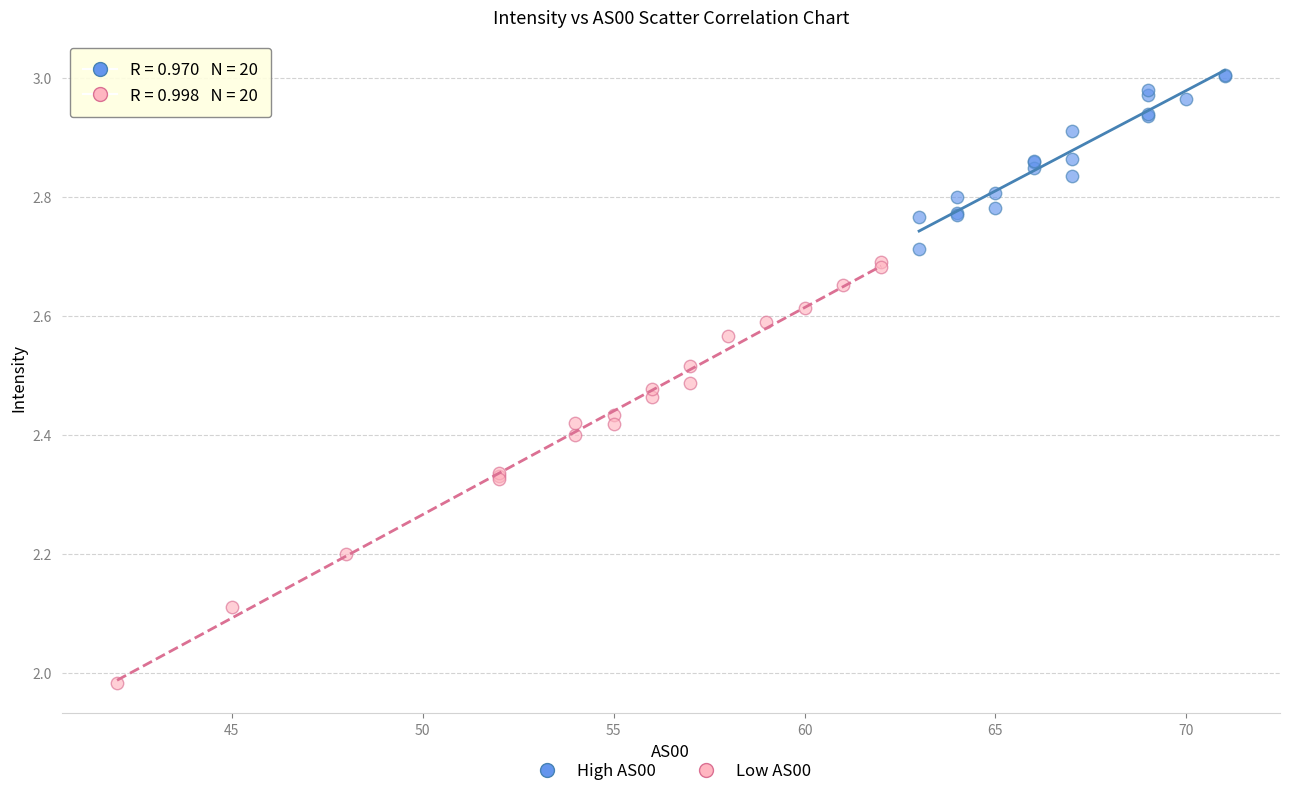

What are all the series names shown in the legend?

High AS00, Low AS00